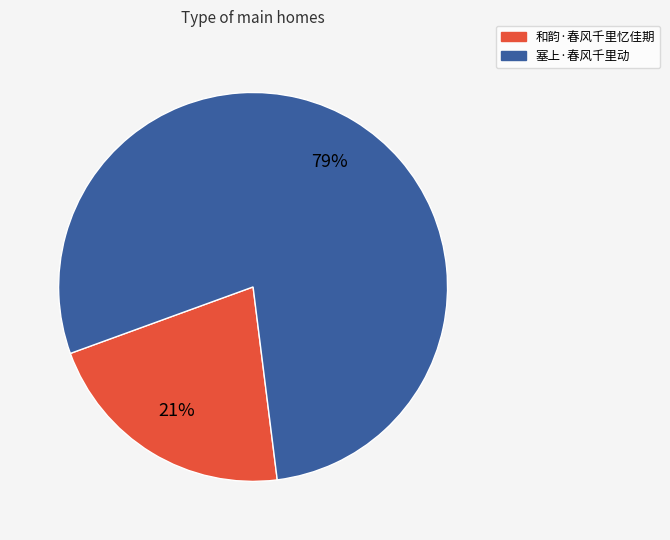

Is it true that 和韵·春风千里忆佳期 is 21% of the pie?

True